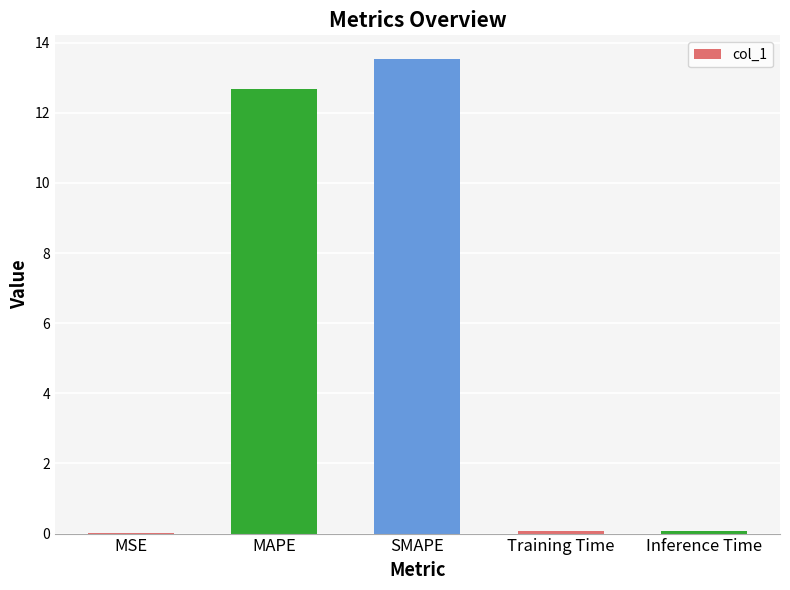

Are the bars horizontal?

No